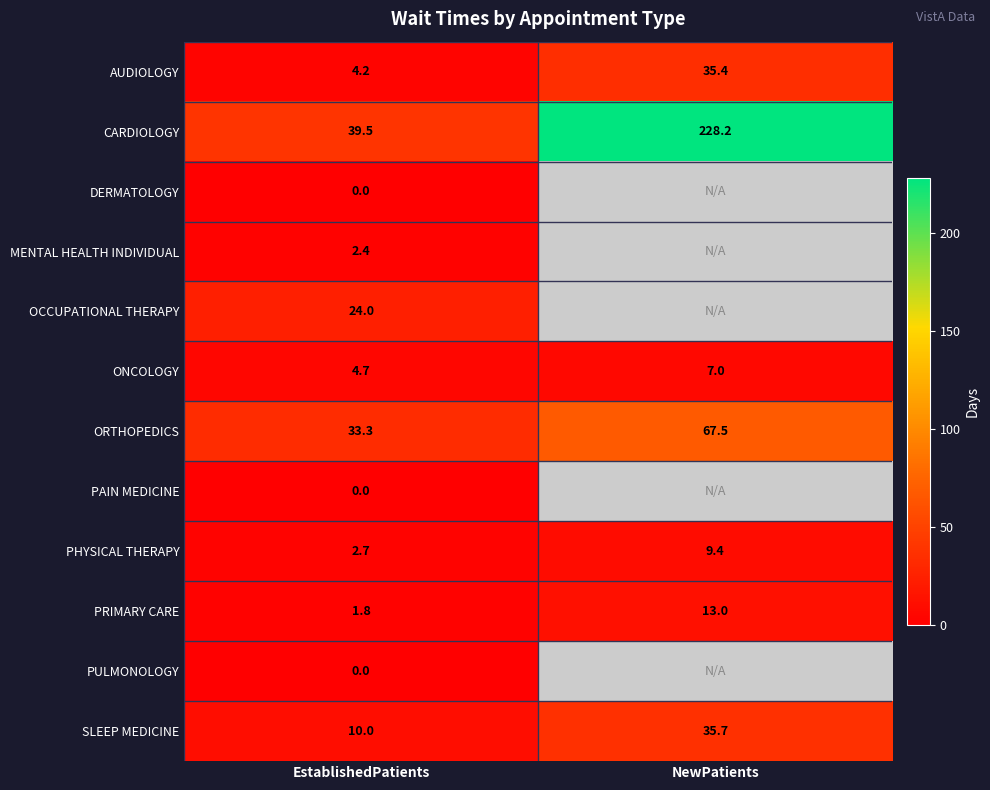

Is the value of SLEEP MEDICINE at EstablishedPatients greater than the value of ORTHOPEDICS at NewPatients?

No